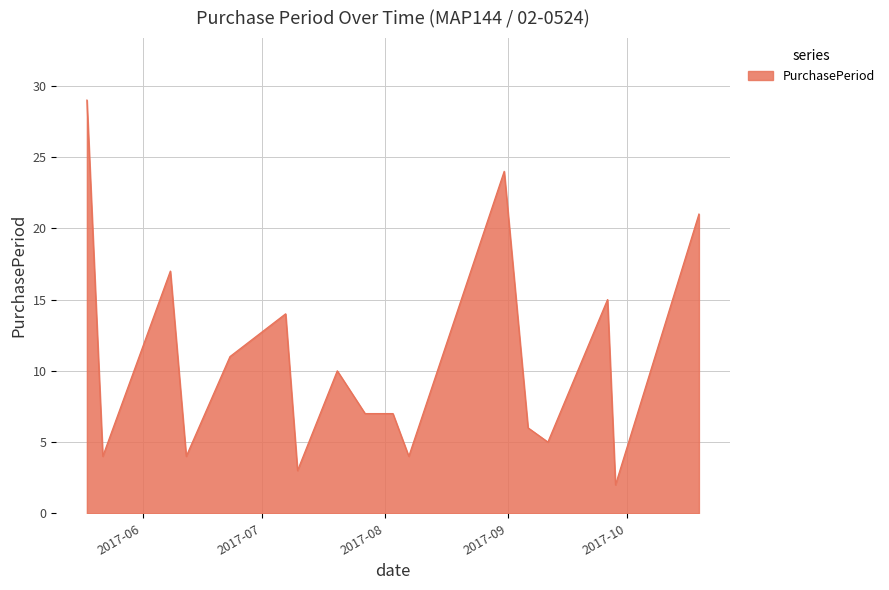

What is the greatest value displayed?

29